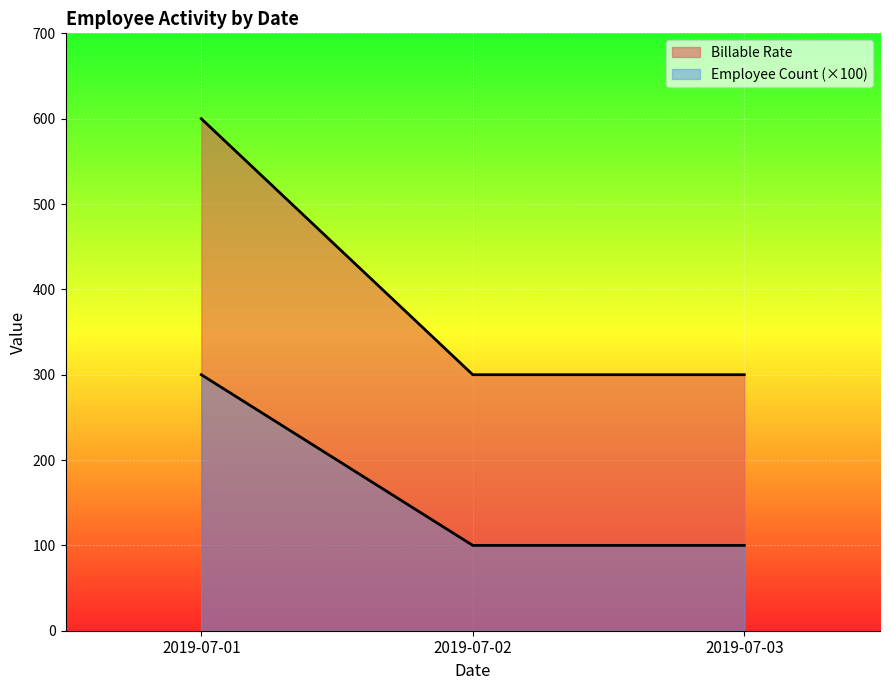

True or false: Billable Rate has more than 1 points higher than both neighbors.

False